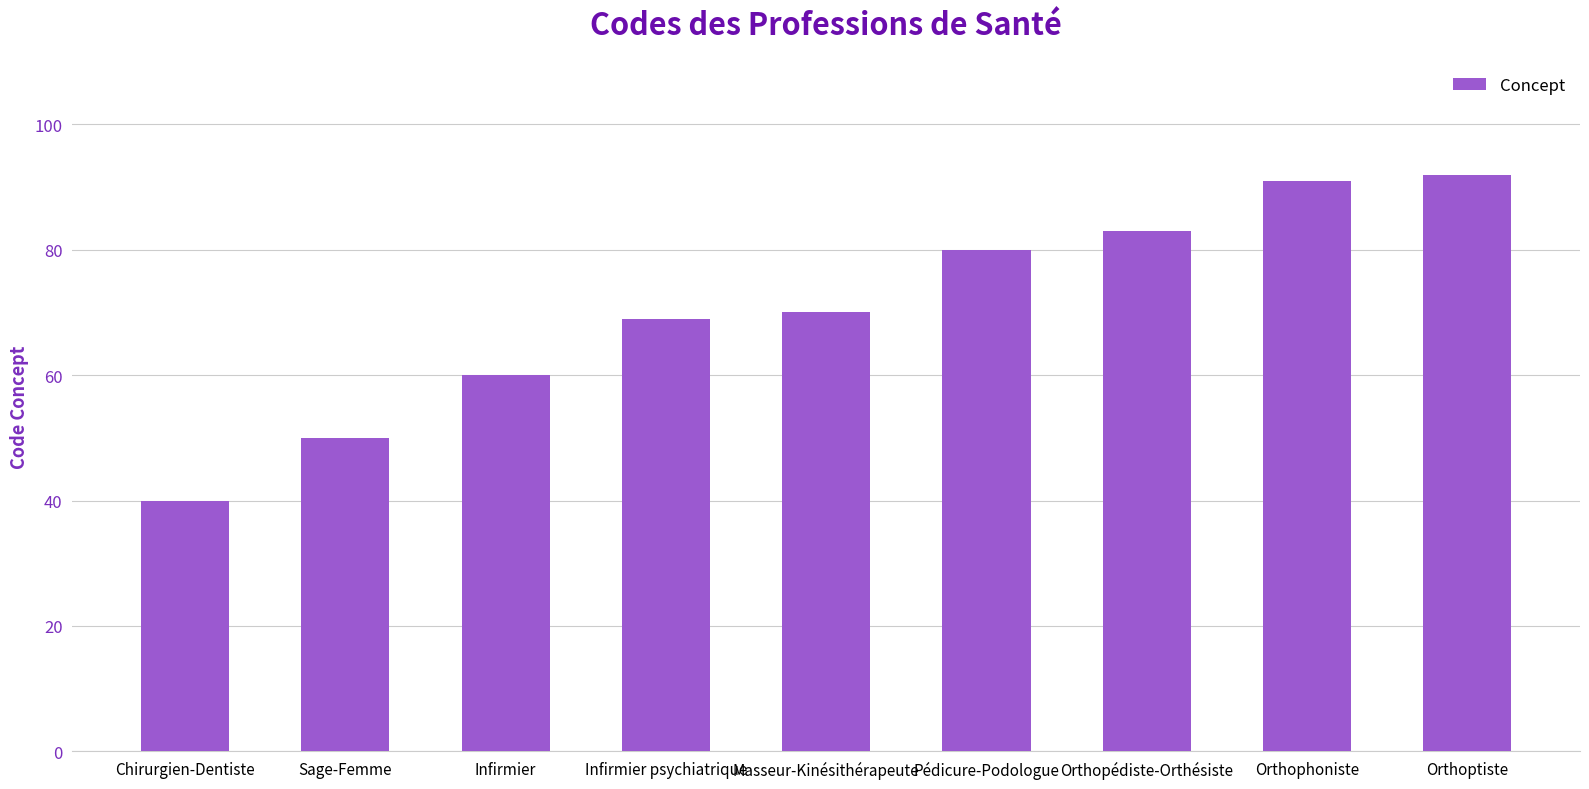

Reading right to left, what are all the values shown in this chart?

92	91	83	80	70	69	60	50	40